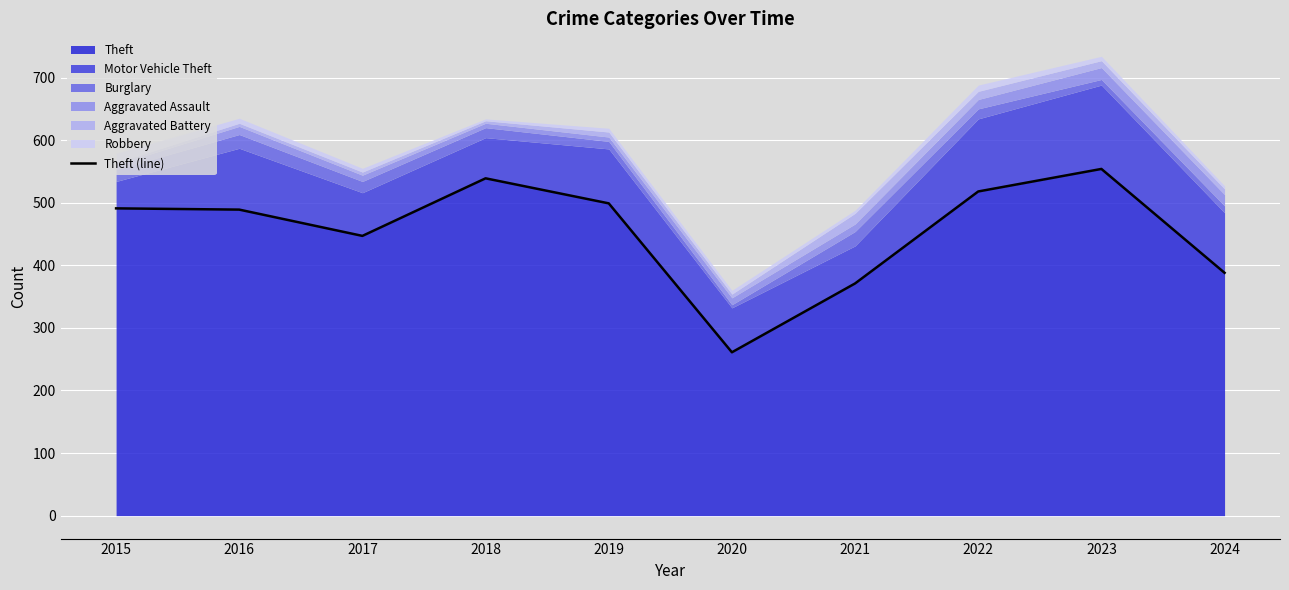

What is the difference between the second highest and second lowest values?

168